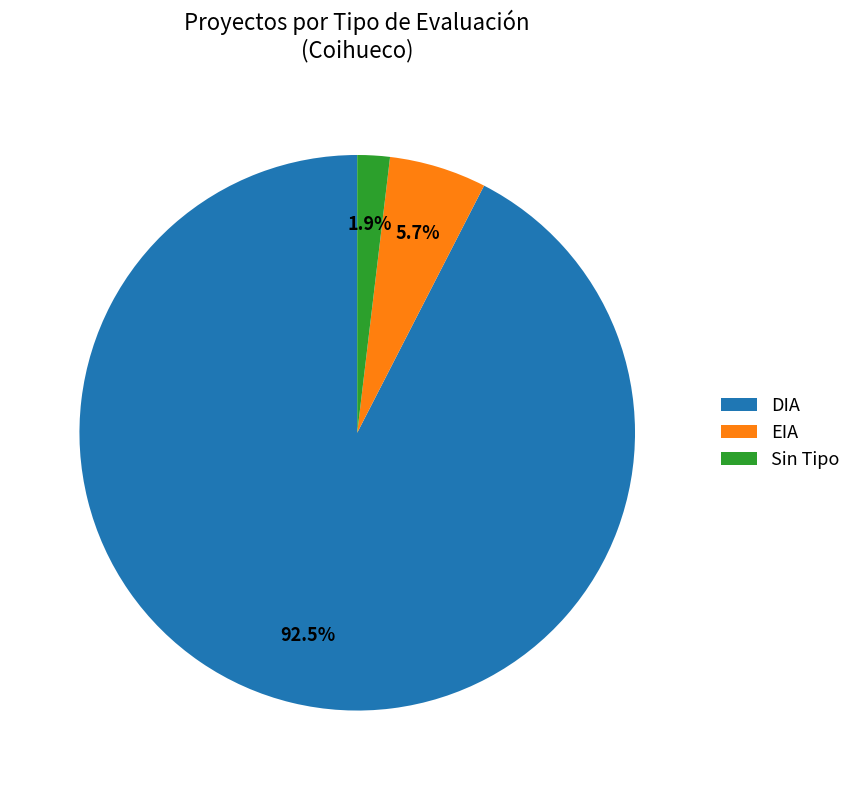

Rank the categories by value from highest to lowest.

DIA, EIA, Sin Tipo